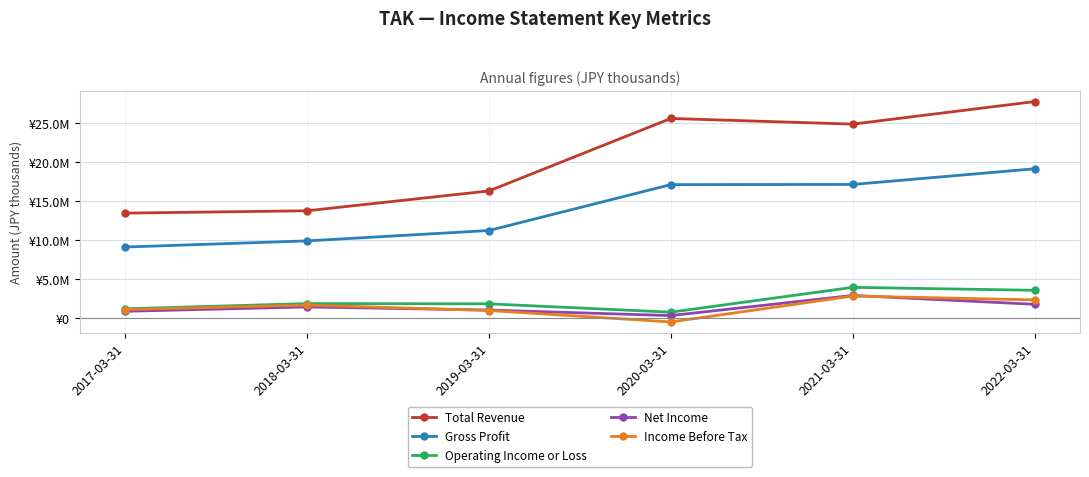

True or false: Operating Income or Loss and Gross Profit cross at least once.

False